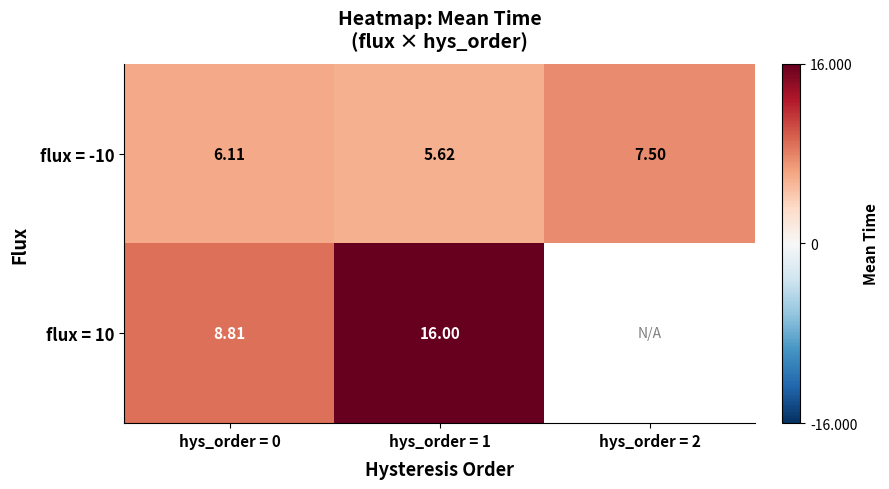

Is the value of flux = 10 at hys_order = 0 greater than the value of flux = -10 at hys_order = 0?

Yes